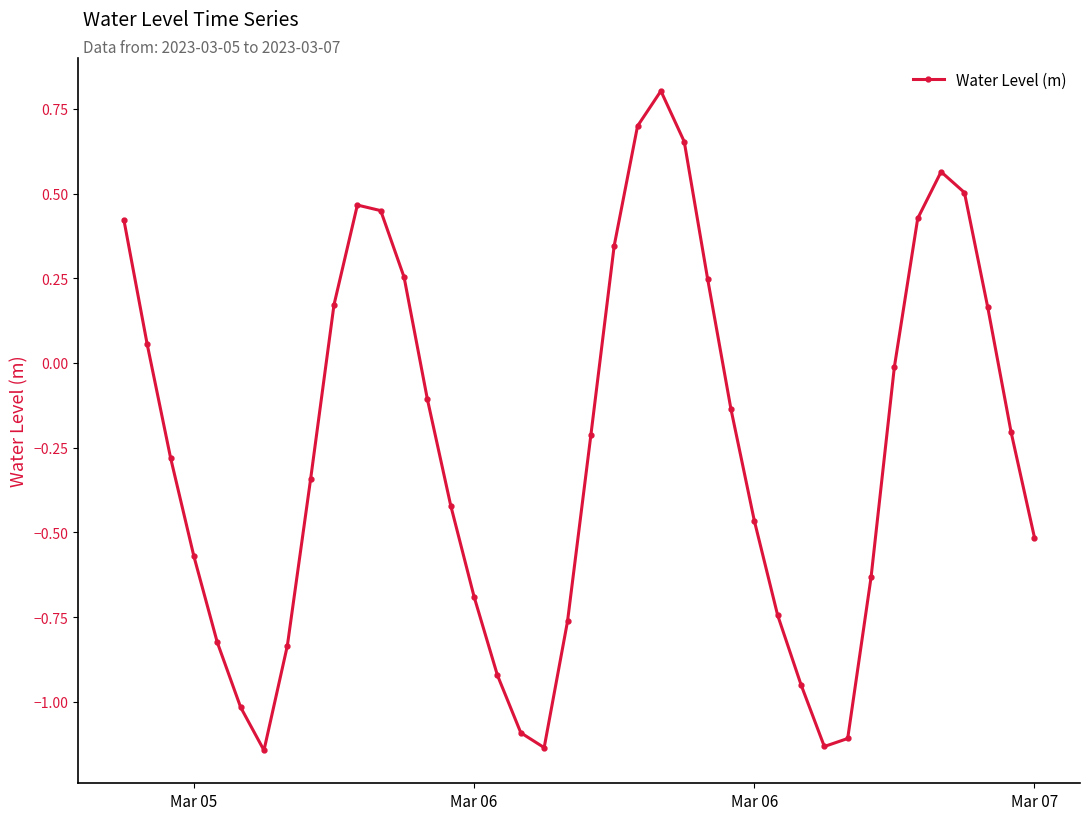

How many data points are less than 0?

25